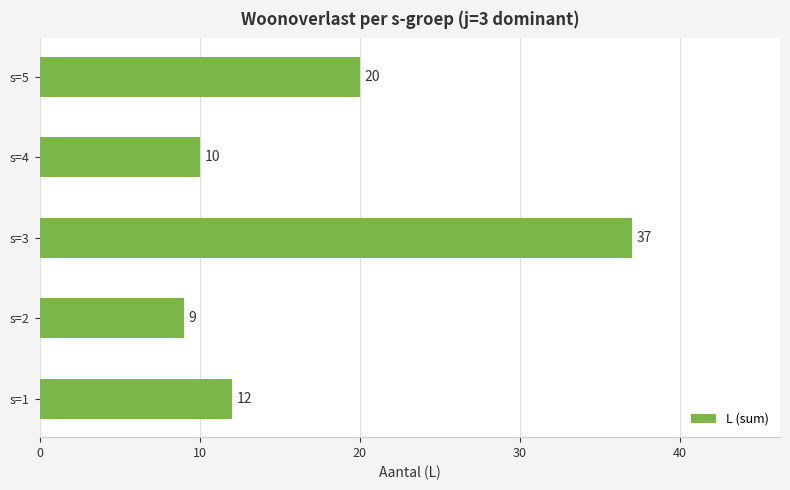

Reading bottom to top, what are all the values shown in this chart?

12	9	37	10	20